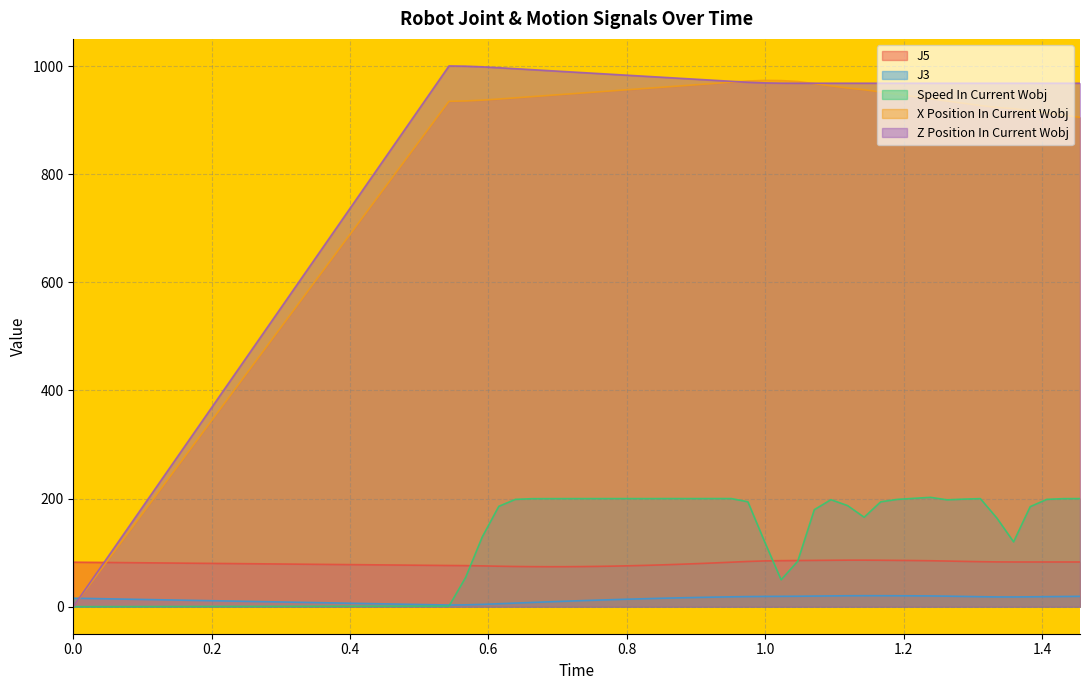

How many data points in Speed In Current Wobj are above 198?

22